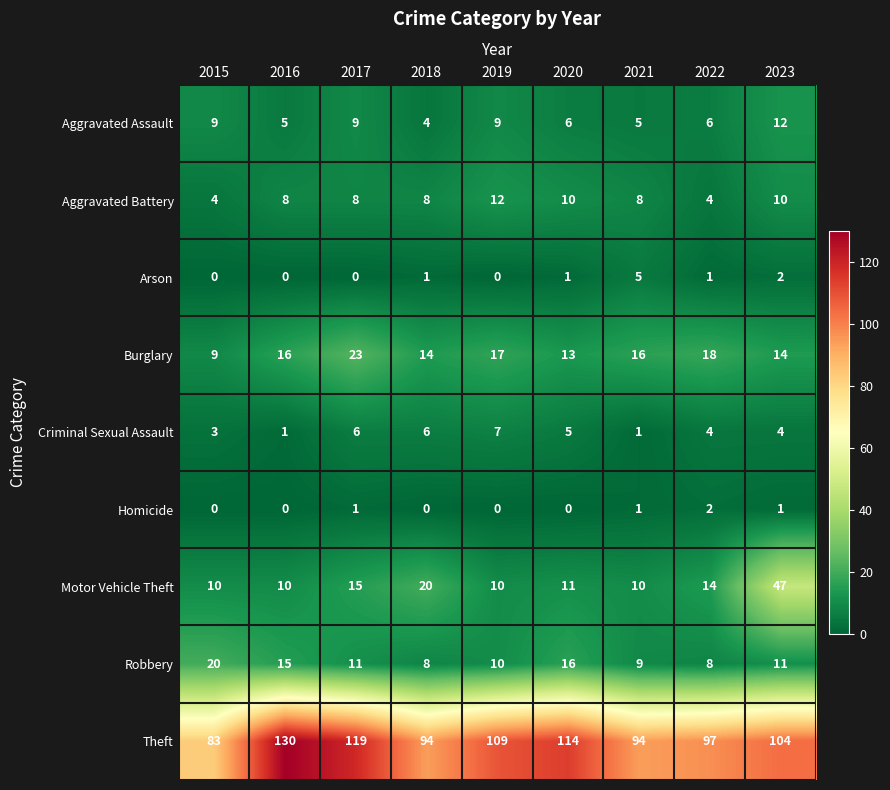

What is the maximum value shown in the chart?

130